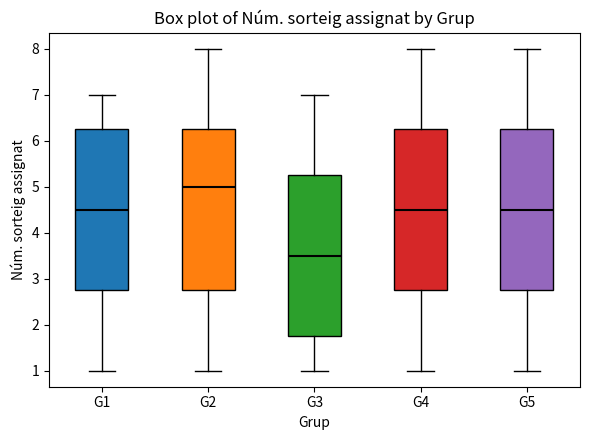

Where does the median line of the box for G2 sit on the y-axis? The values are not printed on the chart, so give them approximately, as read against the axis.

5.0